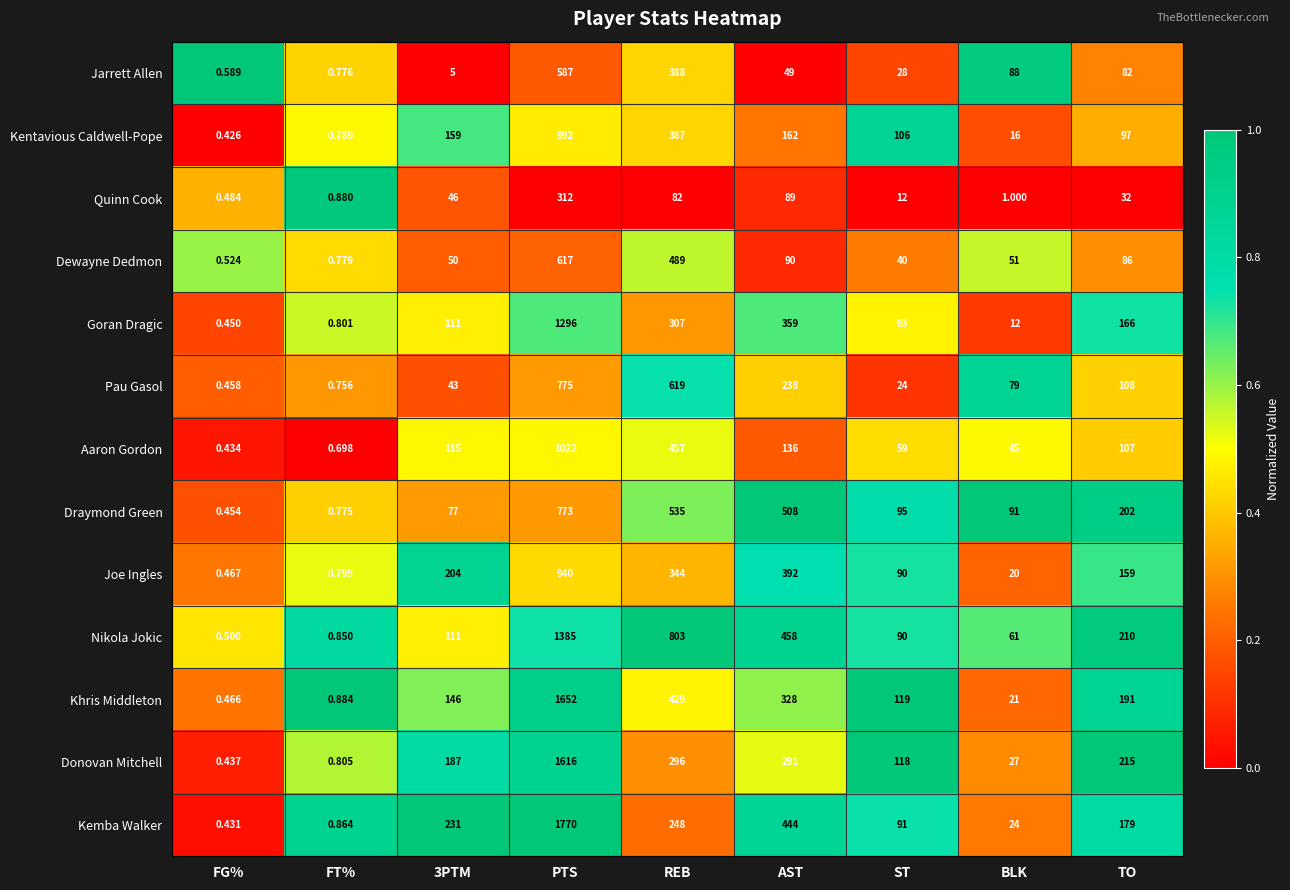

What is the maximum value shown in the chart?

1770.0